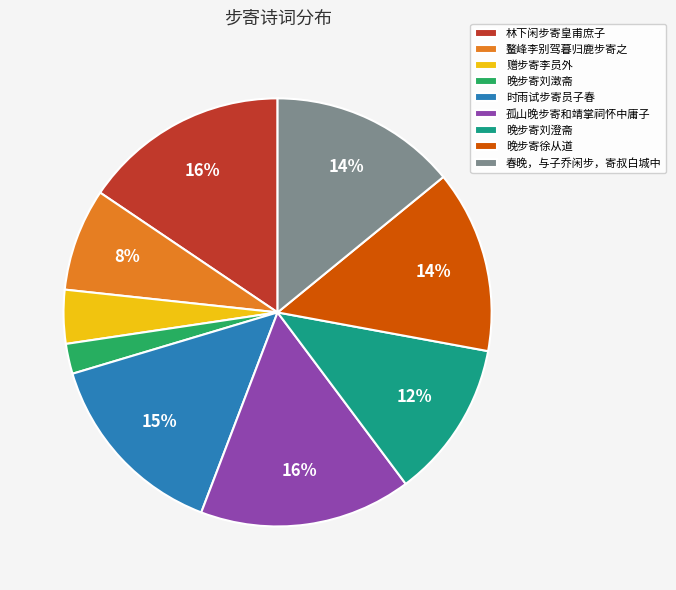

To the nearest percent, what is the average slice percentage?

11%